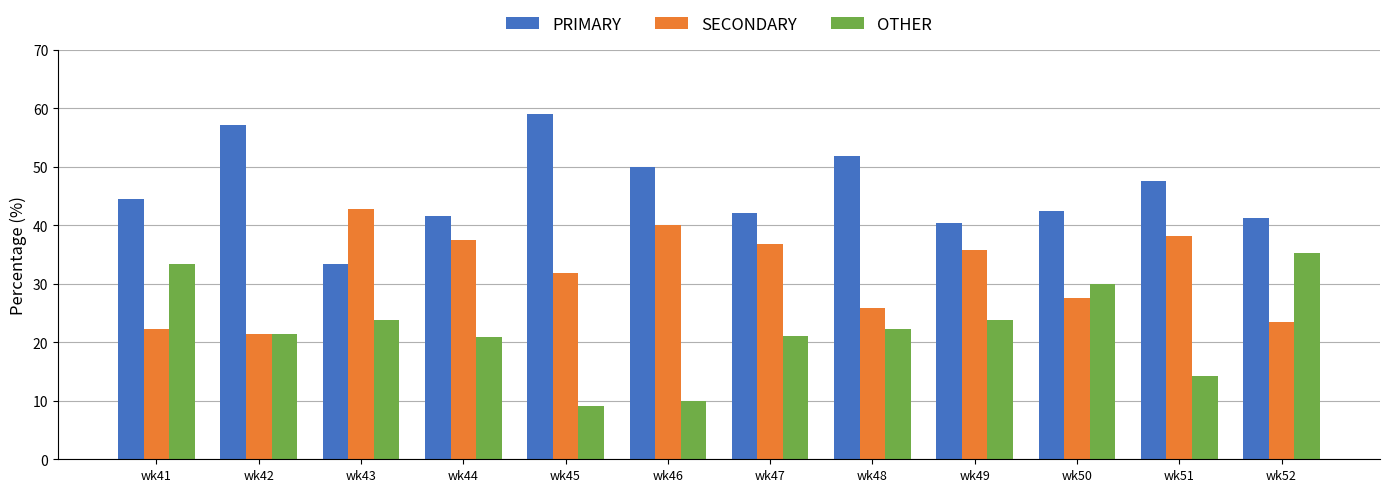

Which series has the largest total across all categories?

PRIMARY